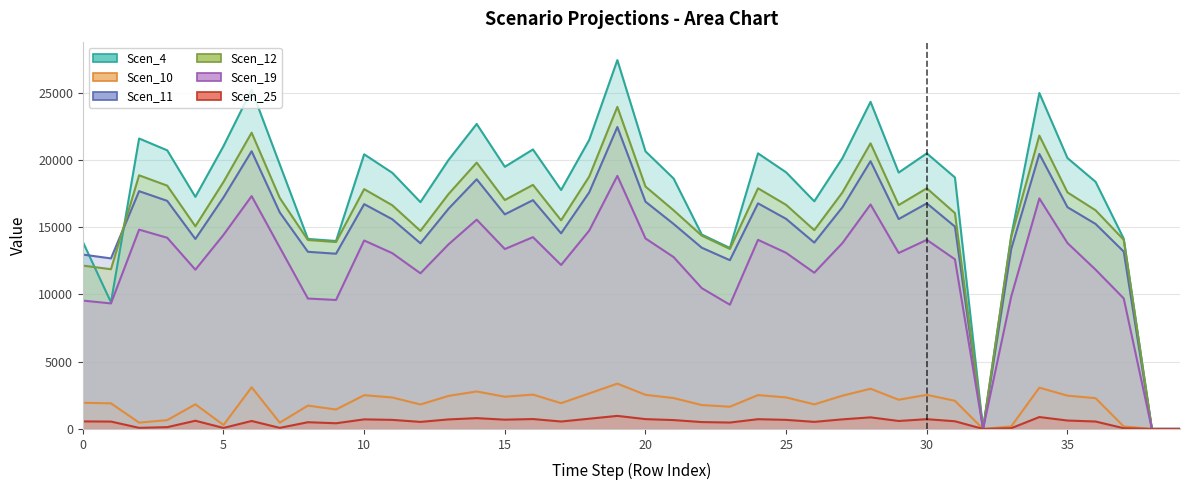

What is the spread (max minus min) of values at 10?

19711.8